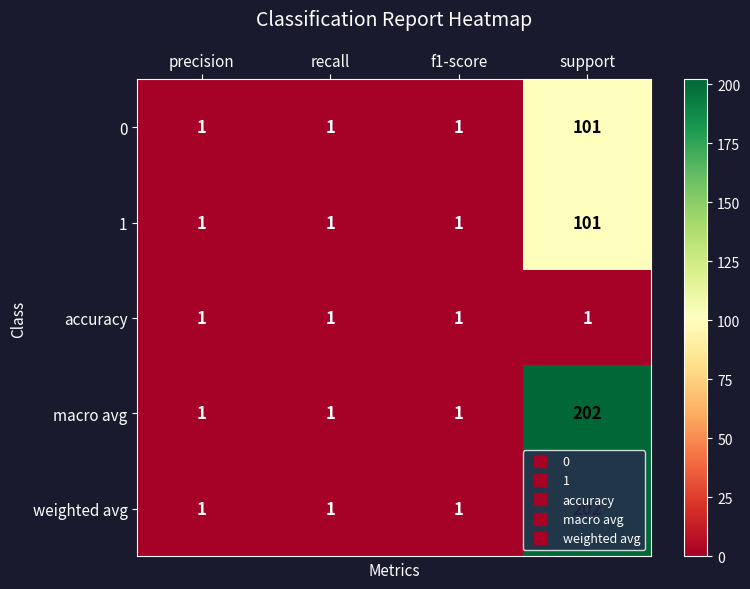

True or false: weighted avg has a value of 264 at support.

False